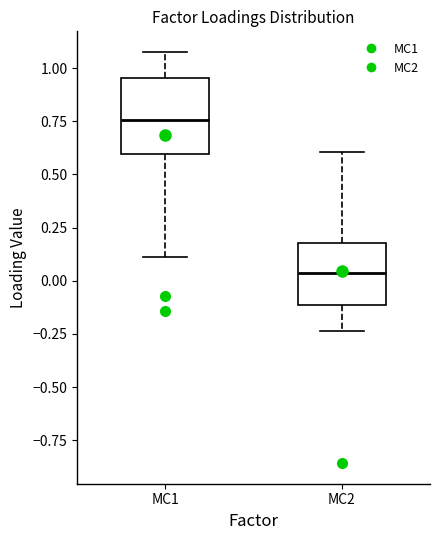

Reading left to right, transcribe this box plot: for each box, give where its median line is, the range the box spans, and where its two whiskers end, as read against the y-axis. The values are not printed on the chart, so give them approximately, as read against the axis.

MC1: median 0.75, box 0.60 to 0.95, whiskers 0.10 to 1.10
MC2: median 0.05, box -0.10 to 0.20, whiskers -0.25 to 0.60